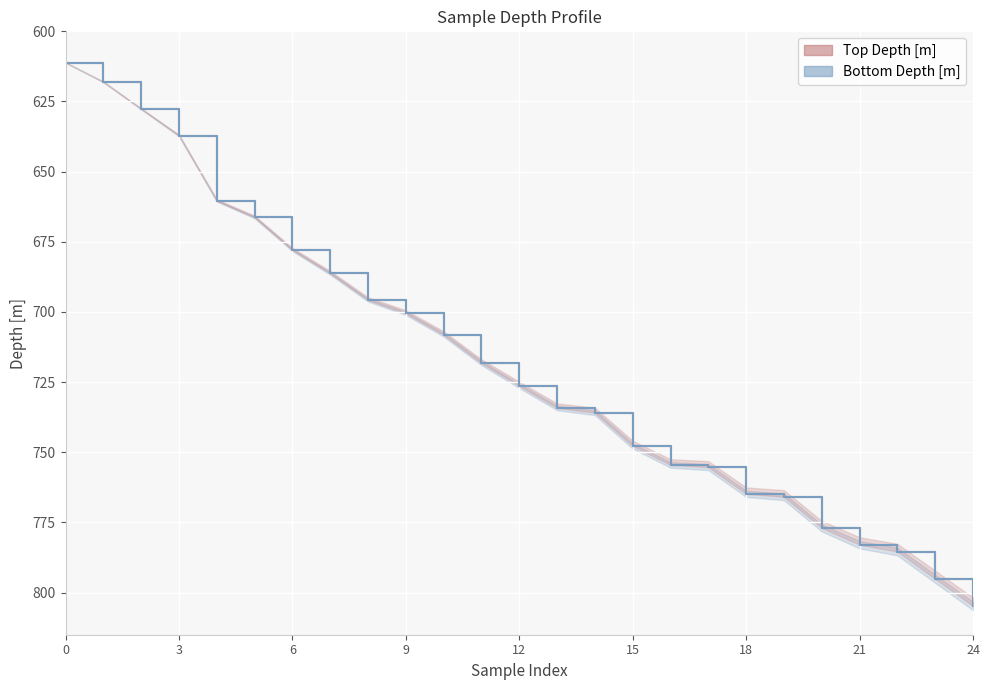

What is the total value across all series at 660.4?

1320.8